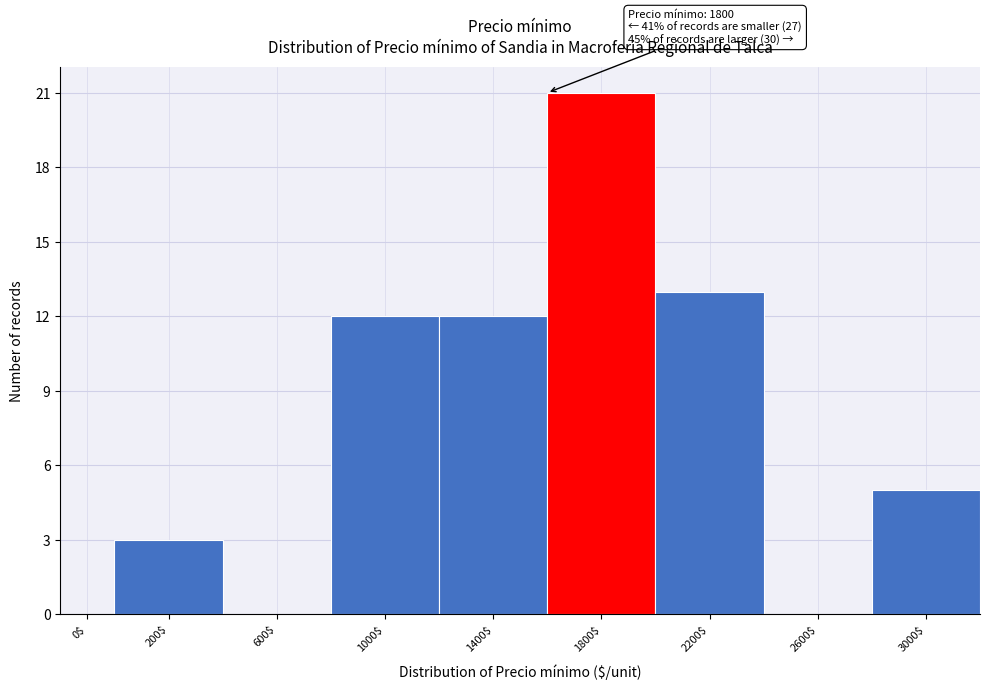

At which category does the chart reach its peak across all series?

1800$